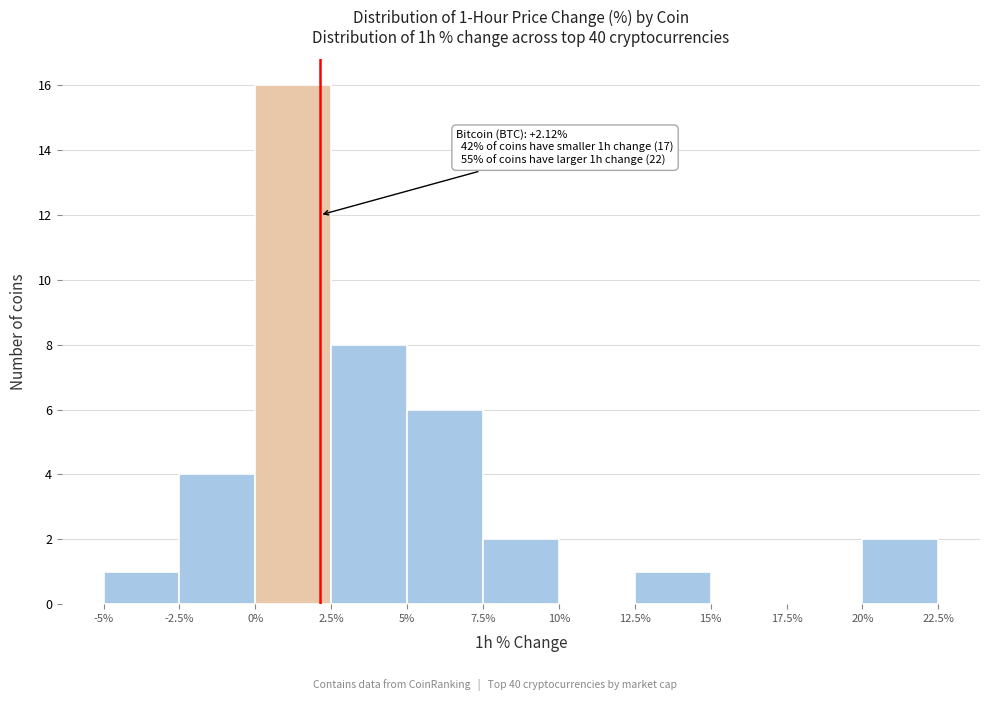

Over which range of the x-axis is the bar tallest?

0% to 2.5%